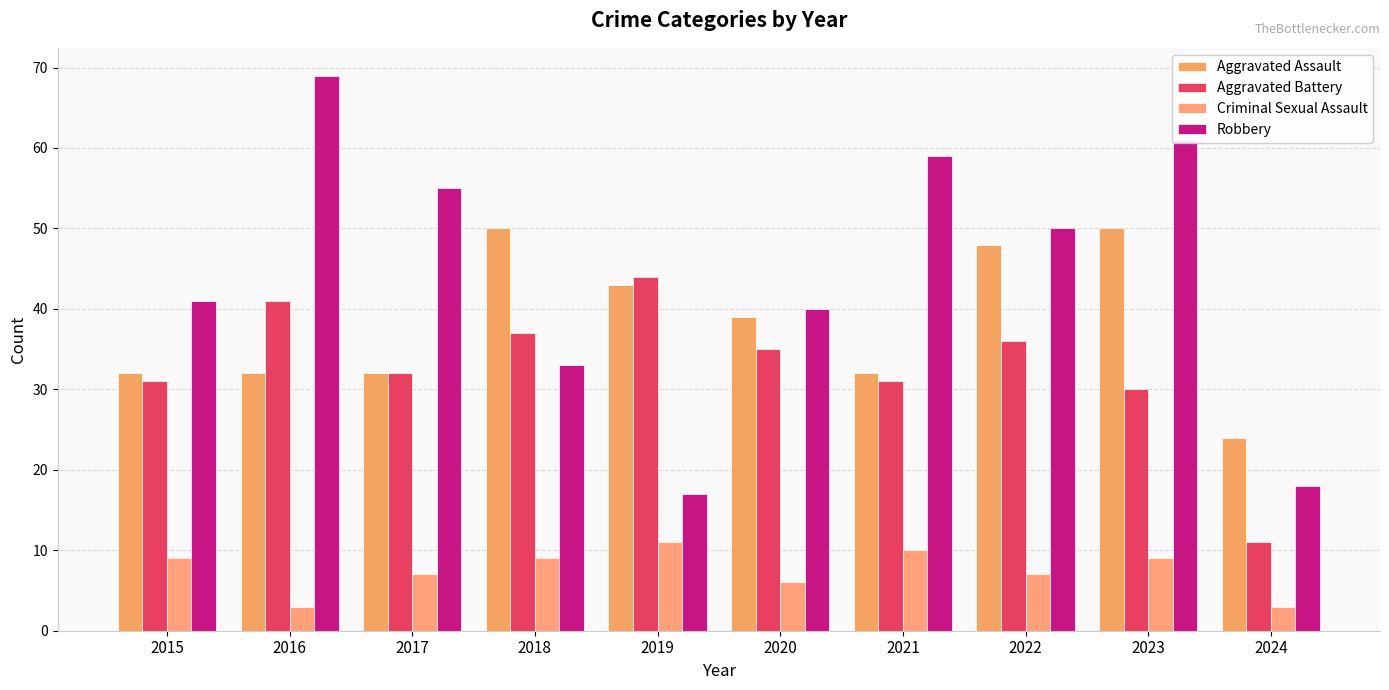

Which series changed the most between 2016 and 2019?

Robbery